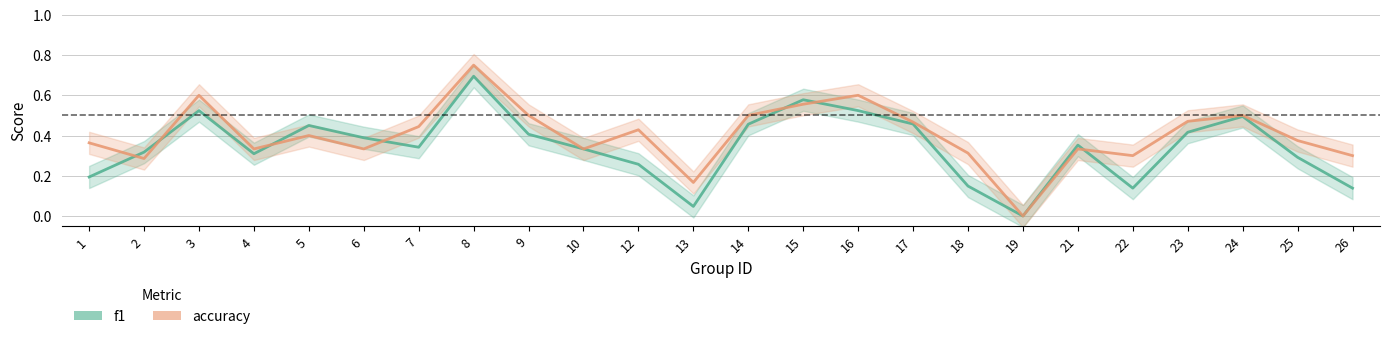

Reading left to right, list all the values displayed in this chart.

f1: 0.2	0.3	0.5	0.3	0.5	0.4	0.3	0.7	0.4	0.3	0.3	0.0	0.5	0.6	0.5	0.5	0.1	0.0	0.4	0.1	0.4	0.5	0.3	0.1
accuracy: 0.4	0.3	0.6	0.3	0.4	0.3	0.4	0.8	0.5	0.3	0.4	0.2	0.5	0.6	0.6	0.5	0.3	0.0	0.3	0.3	0.5	0.5	0.4	0.3